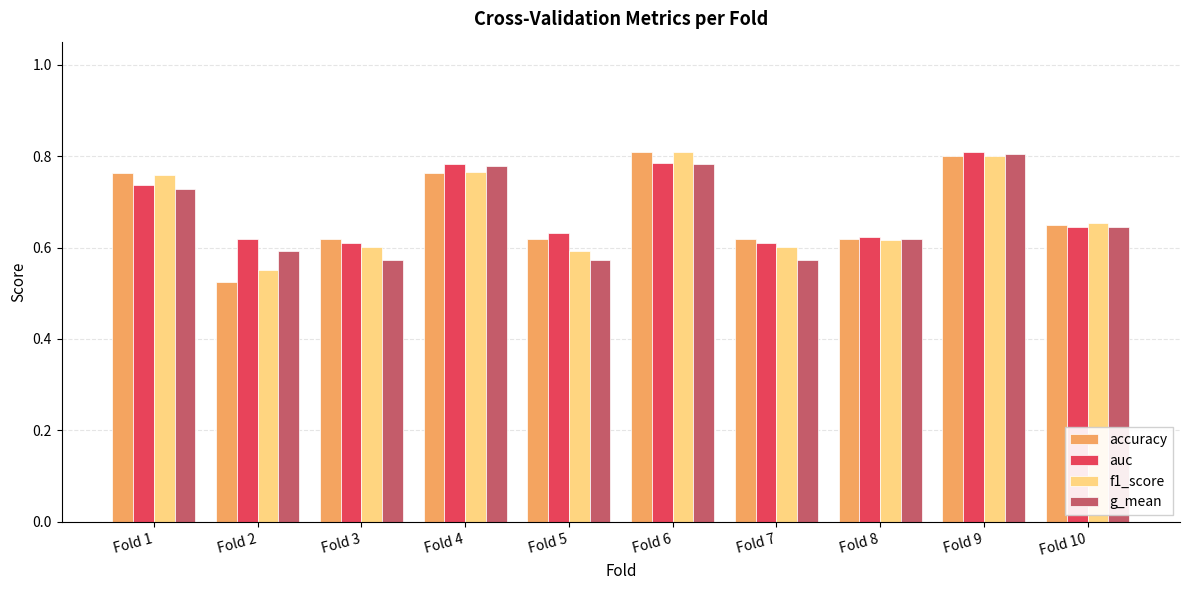

Is the value of g_mean at Fold 8 greater than the value of accuracy at Fold 1?

No